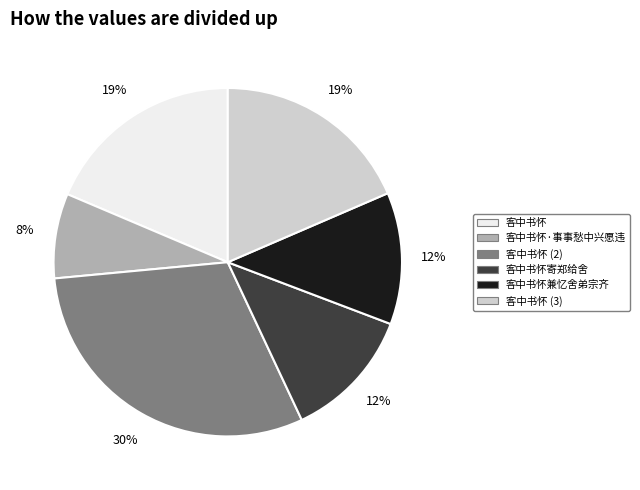

To the nearest percent, what portion does 客中书怀 represent?

19%